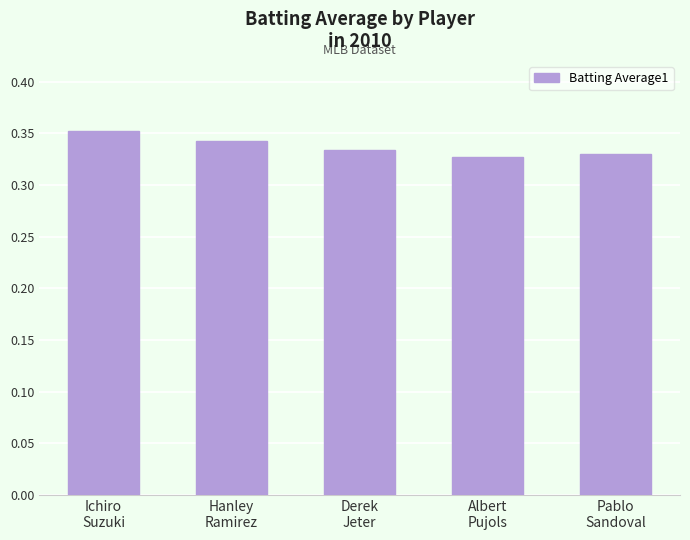

What is the sum of the values at Ichiro
Suzuki and Albert
Pujols?

0.7